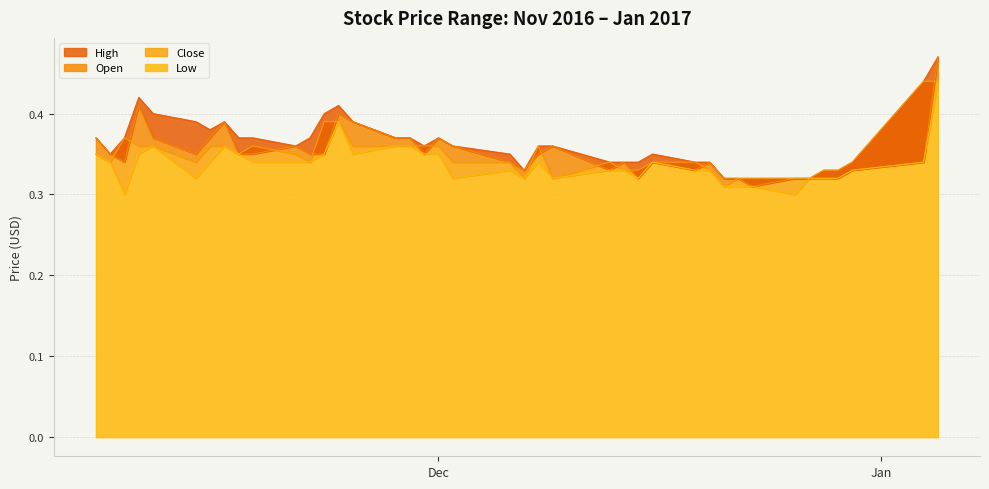

Reading left to right, transcribe all the data shown in this chart.

High: 0.4	0.3	0.4	0.4	0.4	0.4	0.4	0.4	0.4	0.4	0.4	0.4	0.4	0.4	0.4	0.4	0.4	0.4	0.4	0.4	0.3	0.3	0.4	0.4	0.3	0.3	0.3	0.3	0.3	0.3	0.3	0.3	0.3	0.3	0.3	0.3	0.3	0.3	0.4	0.5
Open: 0.4	0.3	0.3	0.4	0.4	0.3	0.4	0.4	0.3	0.3	0.4	0.3	0.3	0.4	0.4	0.4	0.4	0.3	0.4	0.4	0.3	0.3	0.3	0.4	0.3	0.3	0.3	0.3	0.3	0.3	0.3	0.3	0.3	0.3	0.3	0.3	0.3	0.3	0.3	0.5
Close: 0.3	0.3	0.4	0.4	0.4	0.3	0.4	0.4	0.3	0.4	0.3	0.3	0.4	0.4	0.4	0.4	0.4	0.4	0.4	0.3	0.3	0.3	0.4	0.3	0.3	0.3	0.3	0.3	0.3	0.3	0.3	0.3	0.3	0.3	0.3	0.3	0.3	0.3	0.4	0.4
Low: 0.3	0.3	0.3	0.3	0.4	0.3	0.3	0.4	0.3	0.3	0.3	0.3	0.3	0.4	0.3	0.4	0.4	0.3	0.3	0.3	0.3	0.3	0.3	0.3	0.3	0.3	0.3	0.3	0.3	0.3	0.3	0.3	0.3	0.3	0.3	0.3	0.3	0.3	0.3	0.4